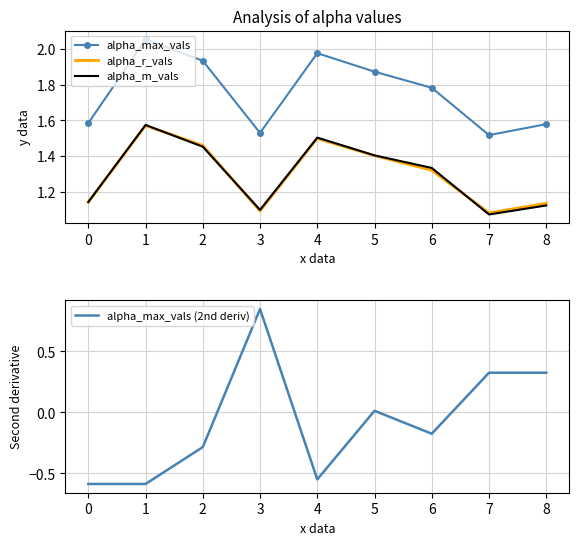

How many interior local valleys does the alpha_r_vals series have?

2